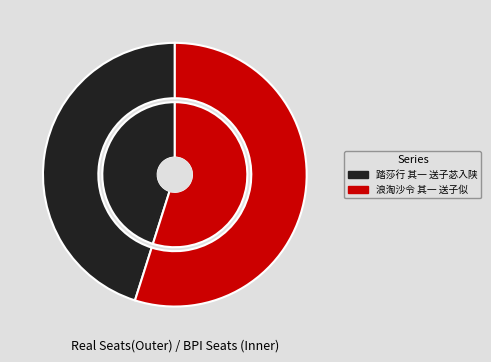

The 踏莎行 其一 送子苾入陕 slice represents 36% of the pie. True or false?

False